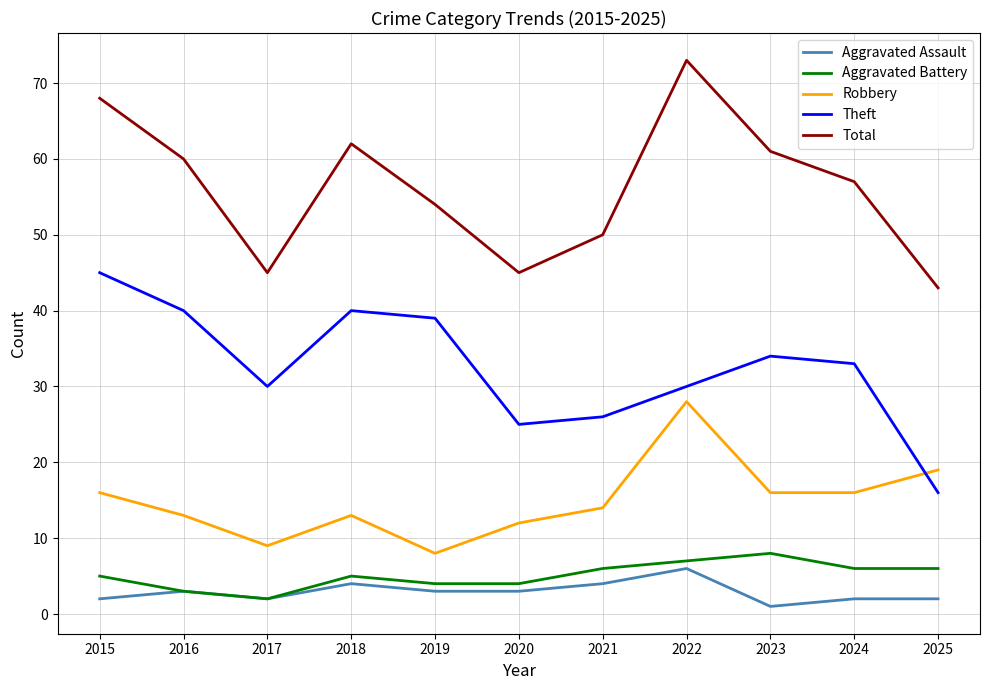

What is the approximate value of Aggravated Assault at 2024?

2